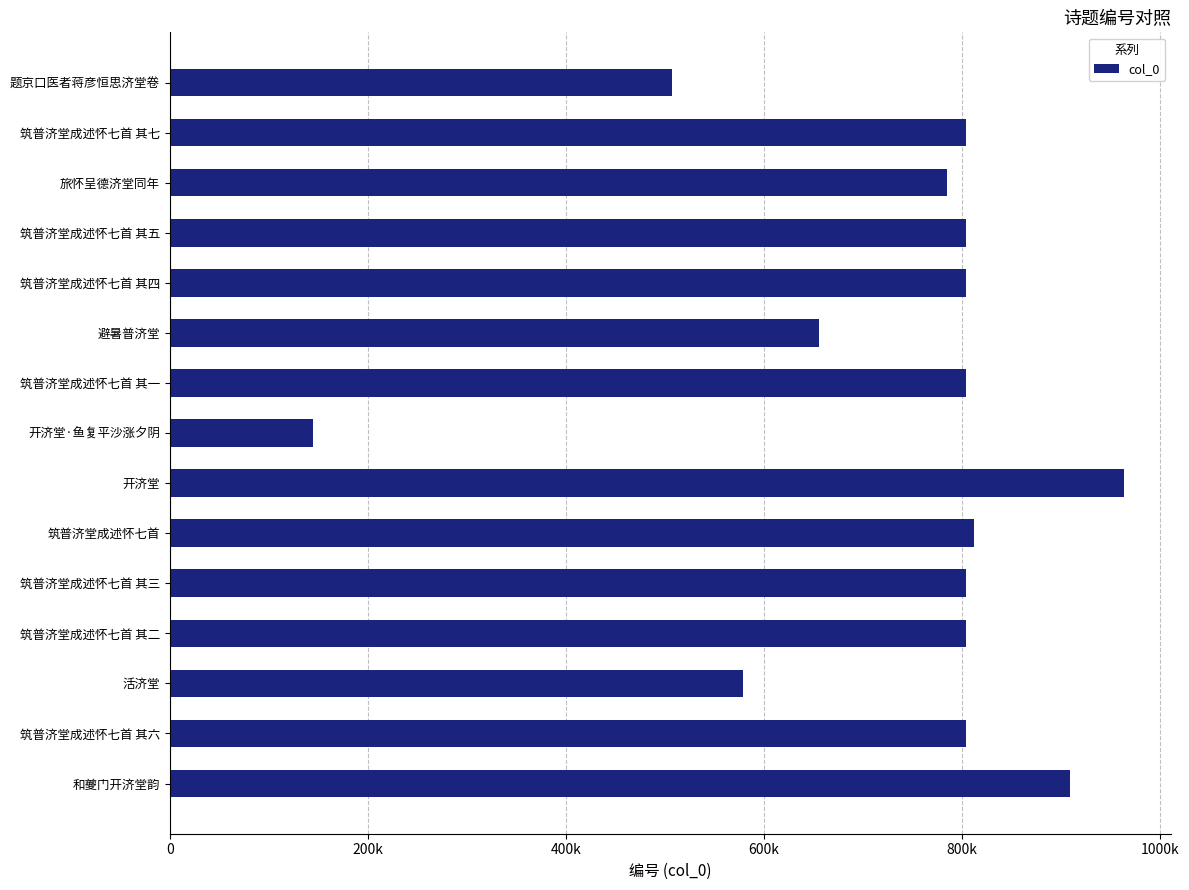

Does the chart contain any negative values?

No